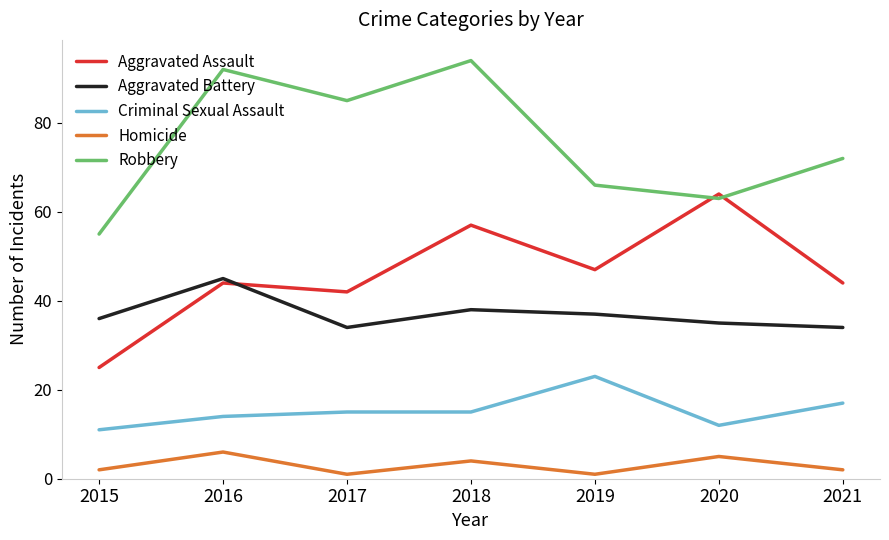

True or false: Robbery and Homicide cross at least once.

False